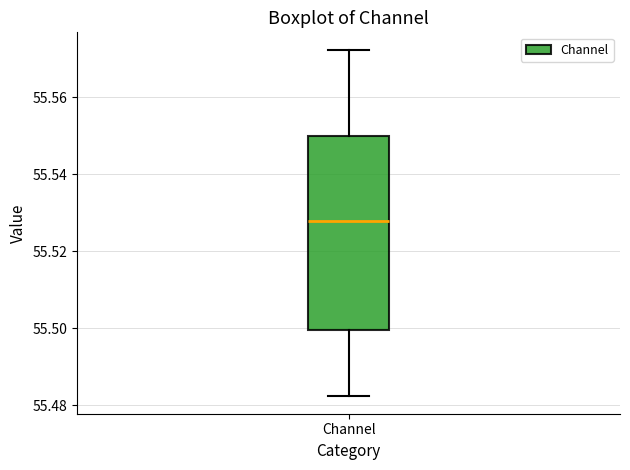

Transcribe this box plot: give where the median line is, the range the box spans, and where the two whiskers end, as read against the y-axis. The values are not printed on the chart, so give them approximately, as read against the axis.

median 55.528, box 55.500 to 55.550, whiskers 55.482 to 55.572